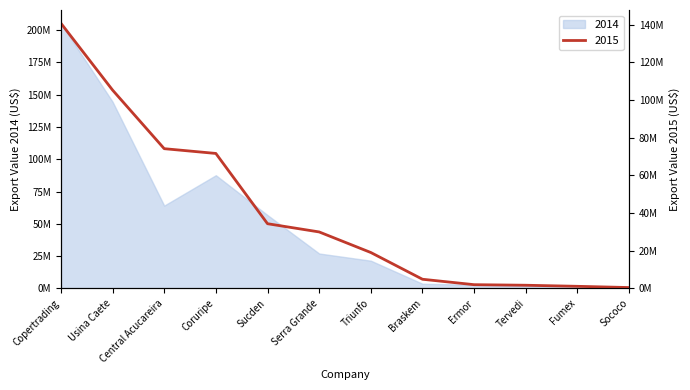

Rank the series by their maximum value, from highest to lowest.

2014, 2015